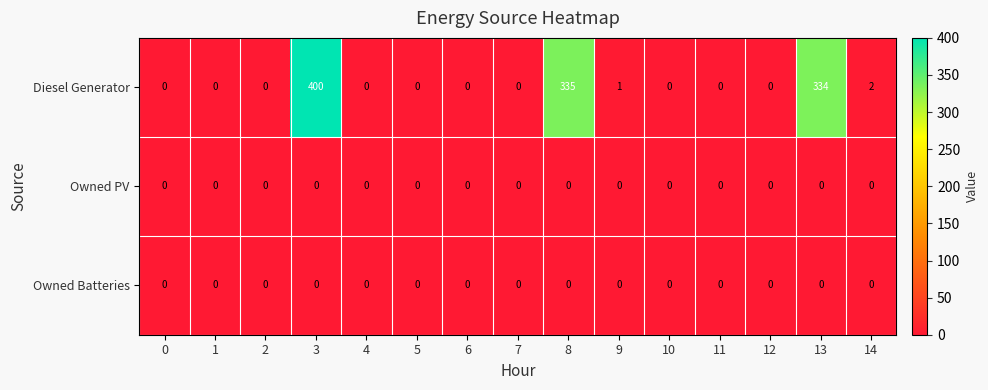

What is the spread (max minus min) of values at 3?

400